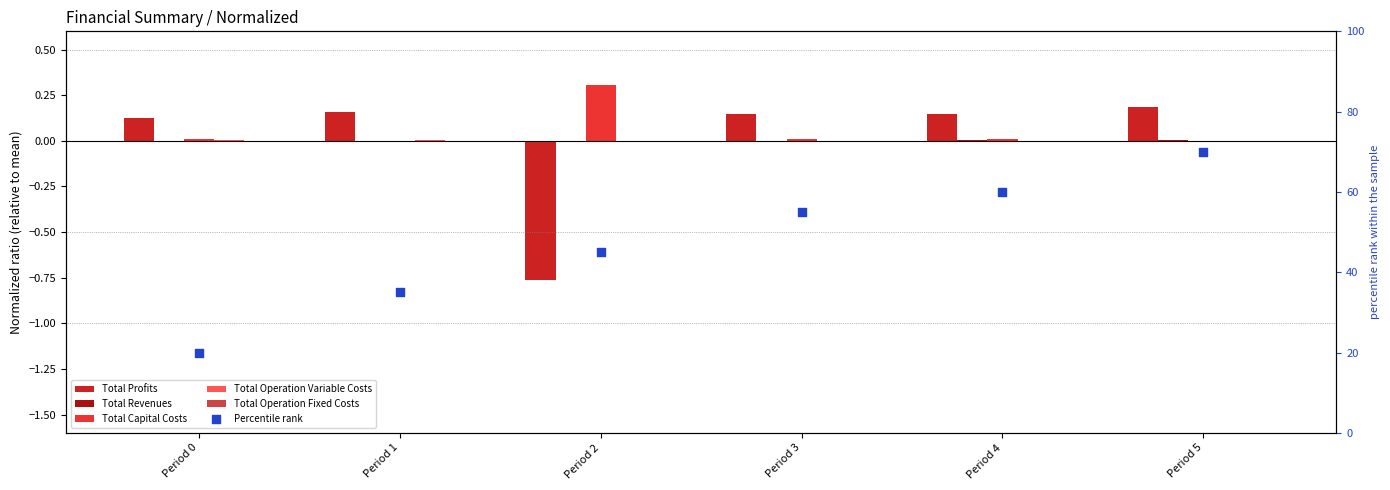

Which series has the largest total across all categories?

Percentile rank